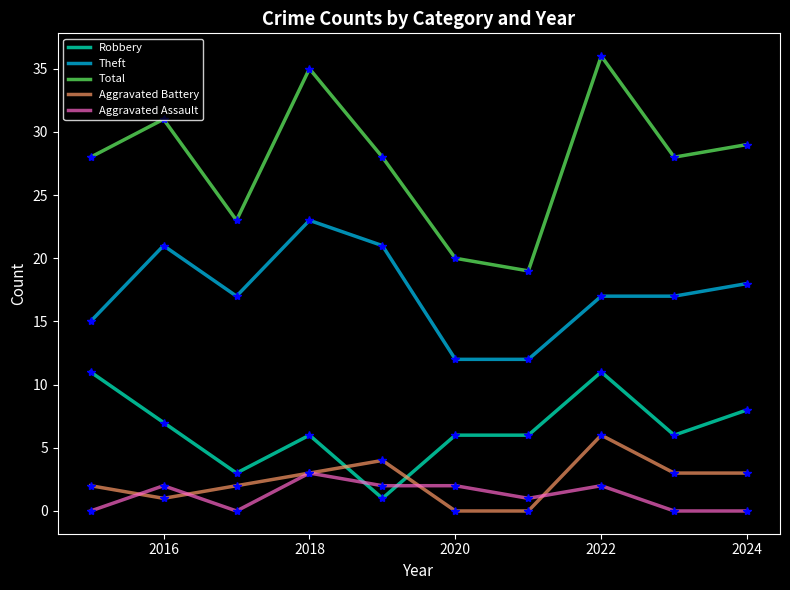

What is the maximum value for Aggravated Assault?

3